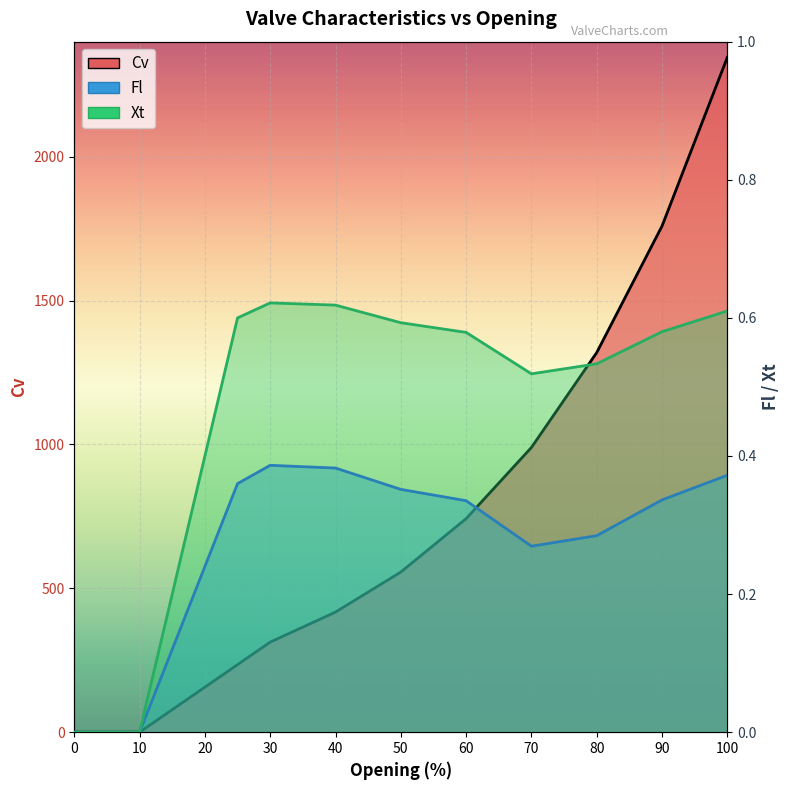

Reading left to right, extract all data points from this chart.

Cv: 0=0.0	10=0.0	25=234.8	30=313.1	40=417.5	50=556.7	60=742.2	70=989.6	80=1319.5	90=1759.3	100=2345.7
Fl: 0=0.0	10=0.0	25=0.4	30=0.4	40=0.4	50=0.4	60=0.3	70=0.3	80=0.3	90=0.3	100=0.4
Xt: 0=0.0	10=0.0	25=0.6	30=0.6	40=0.6	50=0.6	60=0.6	70=0.5	80=0.5	90=0.6	100=0.6